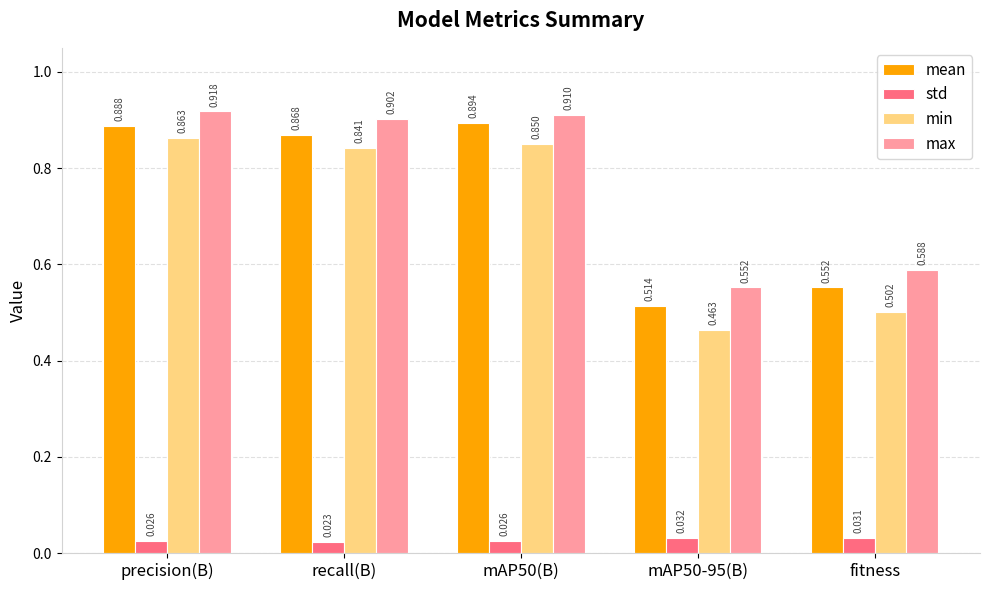

Is the value of std at precision(B) greater than the value of max at mAP50(B)?

No